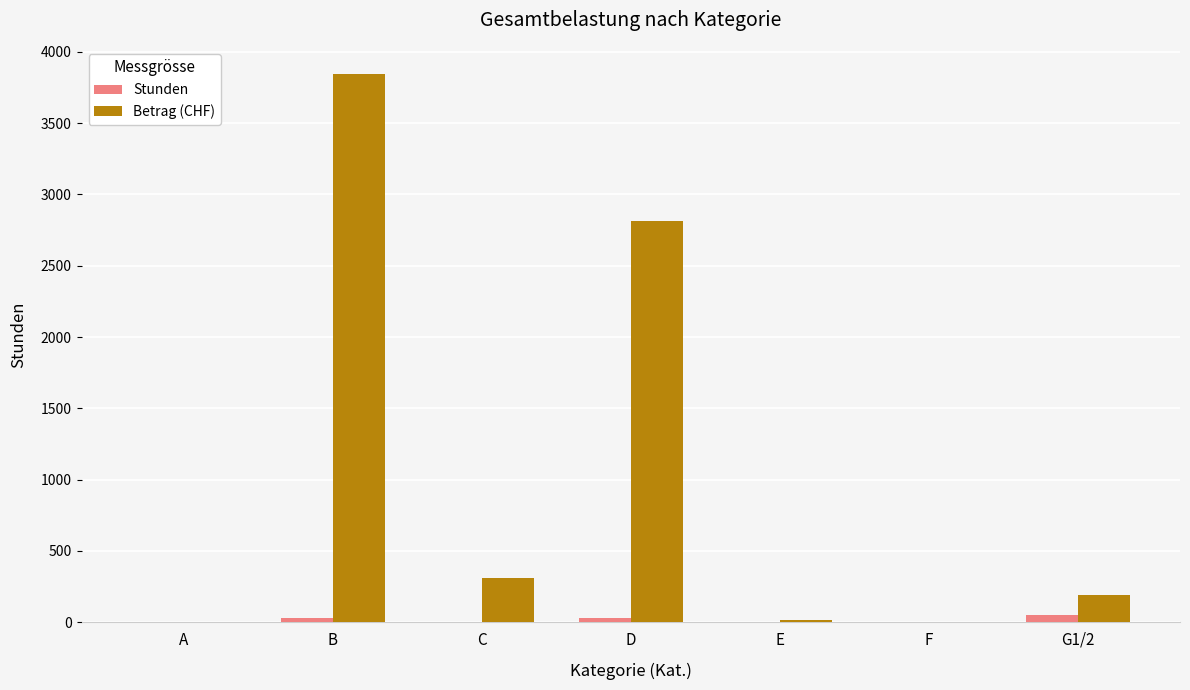

Which series has the largest total across all categories?

Betrag (CHF)